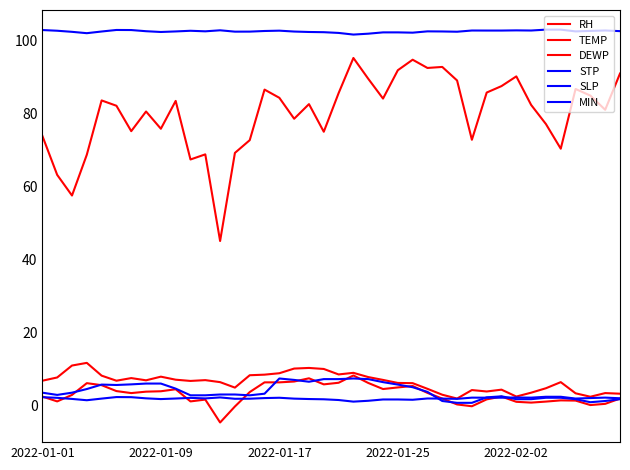

How many lines are shown in the chart?

6